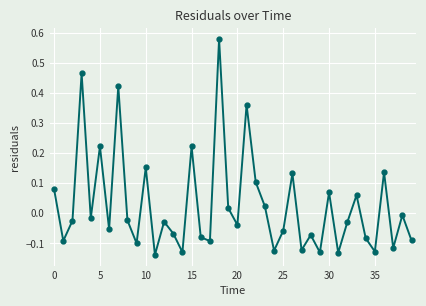

True or false: there are more than 2 points higher than both neighbors.

True